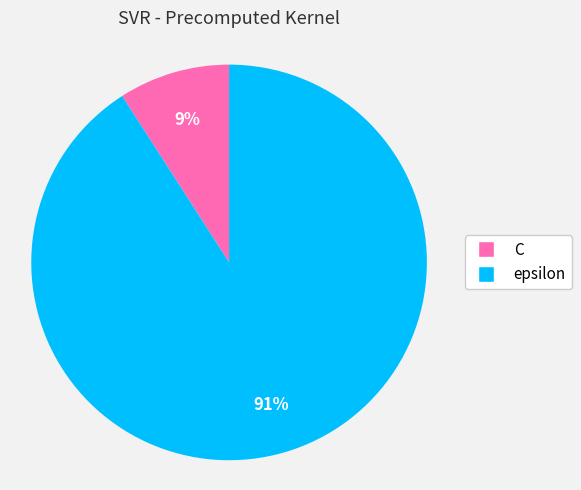

Between epsilon and C, which is larger?

epsilon